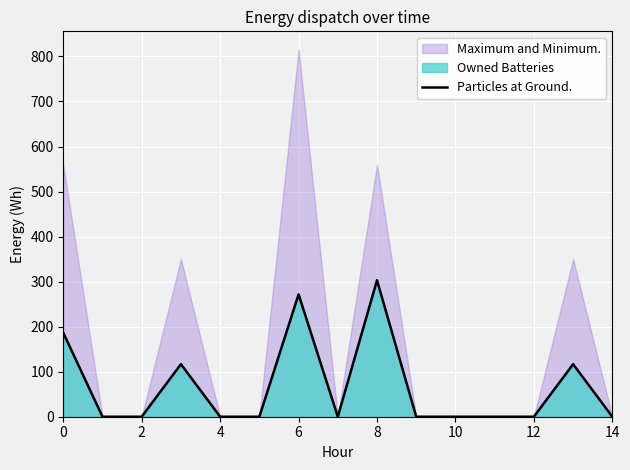

What is the value of the 4th point from the left?

116.7